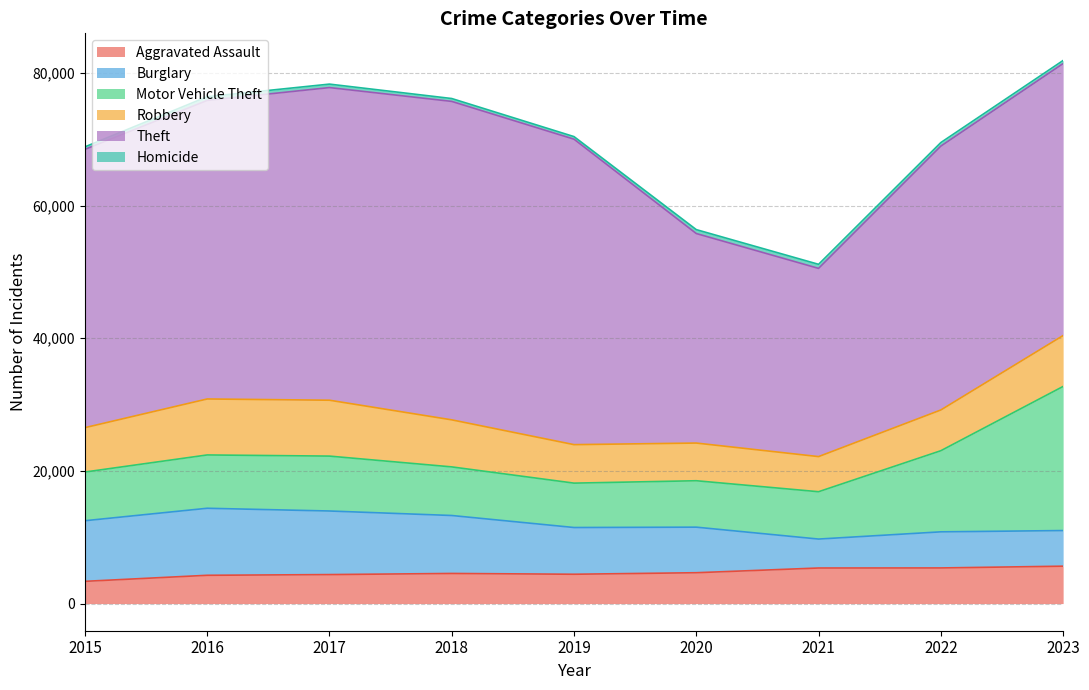

At which label does Homicide first exceed 523?

2016